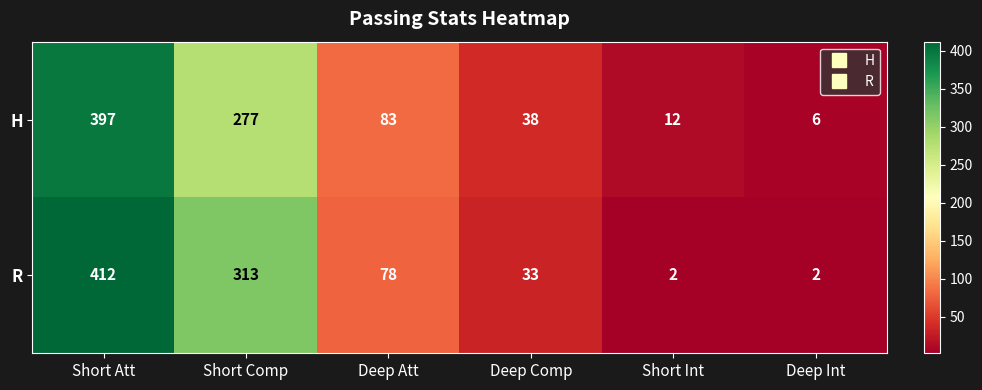

List the series in order of their peak value, lowest first.

H, R